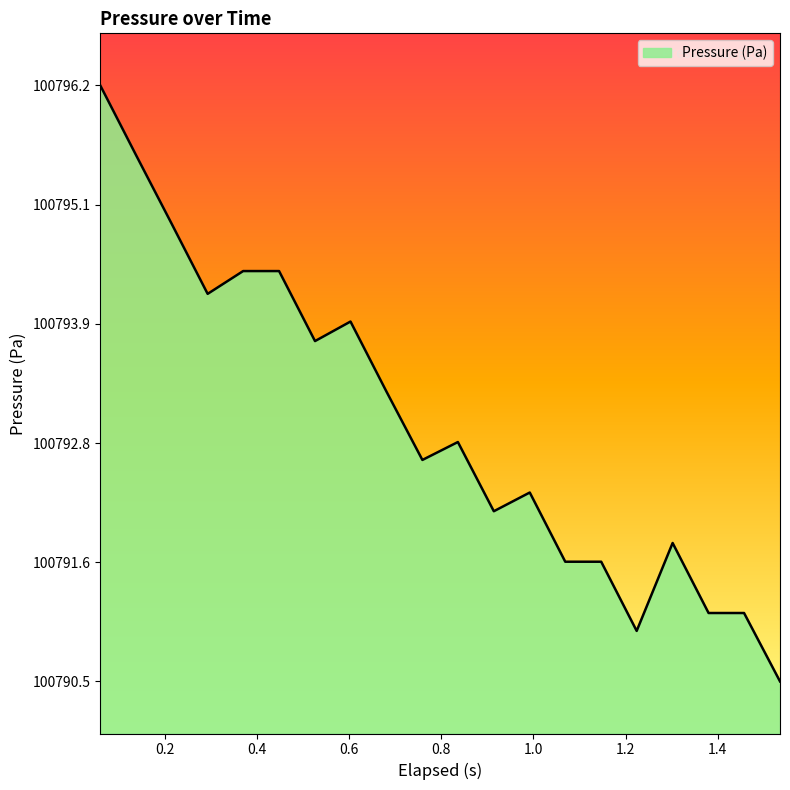

What is the minimum value shown in the chart?

100790.5